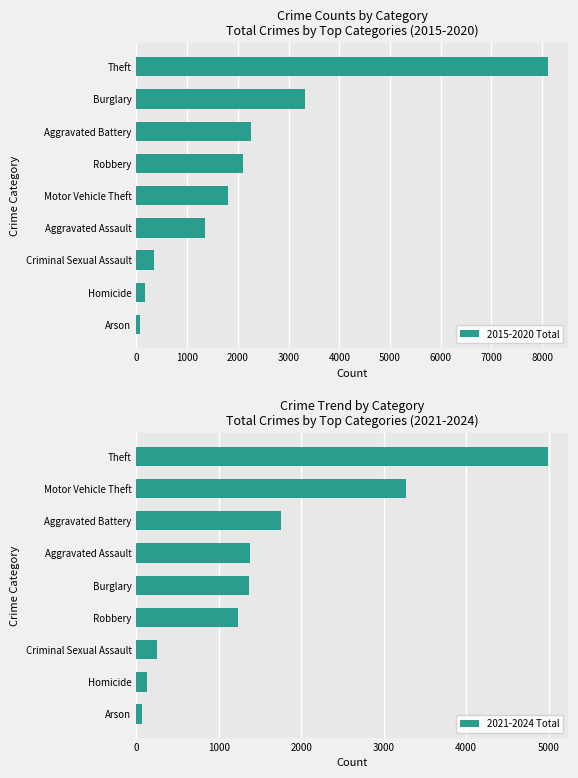

What is the lowest value of the 2015-2020 Total series?

62